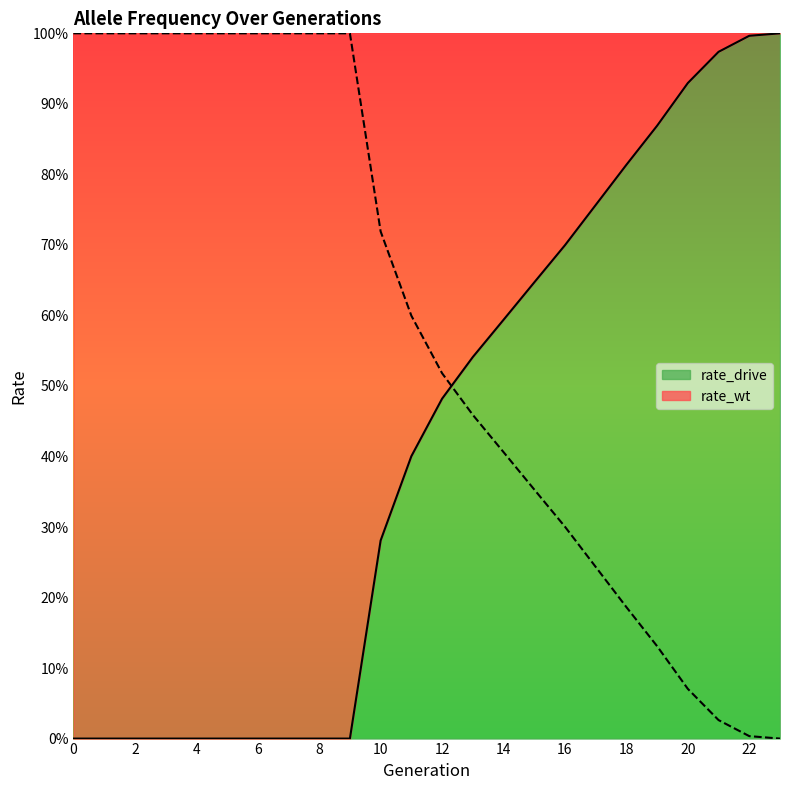

How many data points in rate_drive are above 0?

14